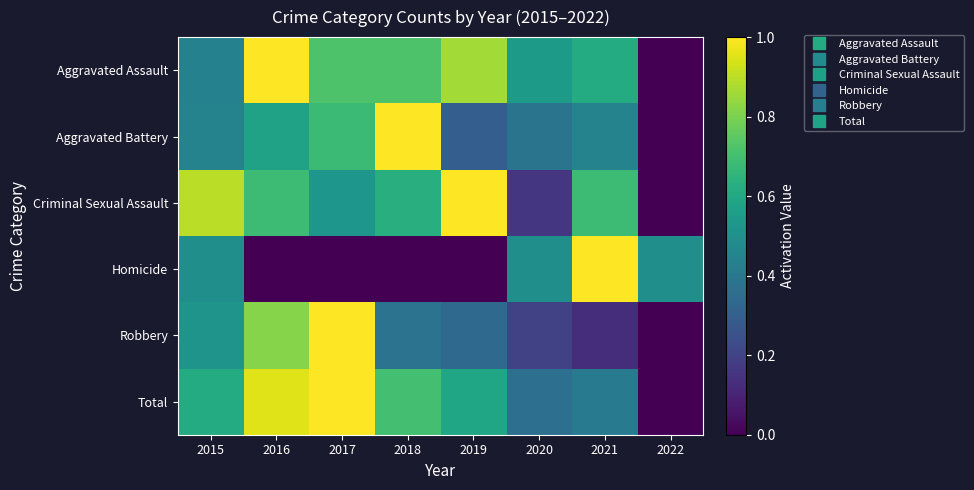

Reading left to right, what are all the values shown in this chart?

Aggravated Assault: 2015=0.4	2016=1.0	2017=0.7	2018=0.7	2019=0.9	2020=0.5	2021=0.6	2022=0.0
Aggravated Battery: 2015=0.4	2016=0.6	2017=0.7	2018=1.0	2019=0.3	2020=0.4	2021=0.4	2022=0.0
Criminal Sexual Assault: 2015=0.9	2016=0.7	2017=0.5	2018=0.6	2019=1.0	2020=0.2	2021=0.7	2022=0.0
Homicide: 2015=0.5	2016=0.0	2017=0.0	2018=0.0	2019=0.0	2020=0.5	2021=1.0	2022=0.5
Robbery: 2015=0.5	2016=0.8	2017=1.0	2018=0.4	2019=0.3	2020=0.2	2021=0.1	2022=0.0
Total: 2015=0.6	2016=1.0	2017=1.0	2018=0.7	2019=0.6	2020=0.4	2021=0.4	2022=0.0